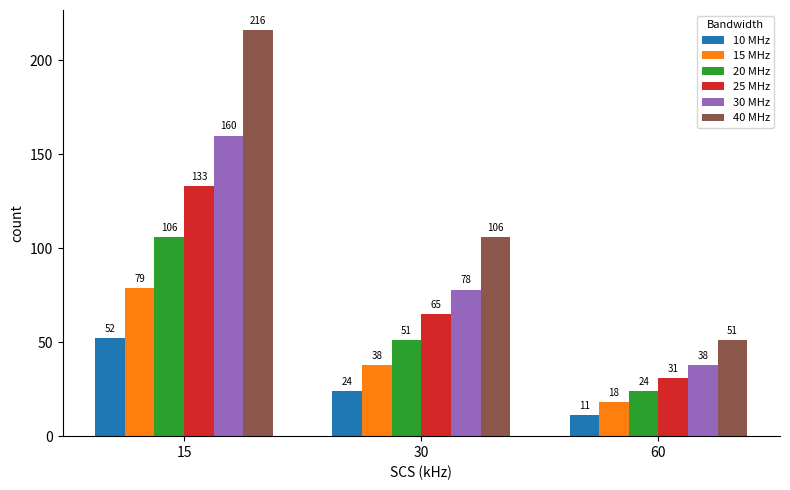

Which category has the highest value across all series?

15